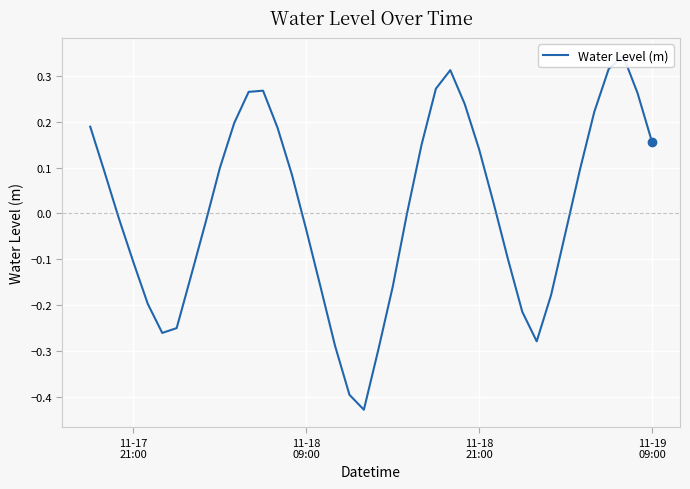

Is it true that the value at 4 is -0.3?

False